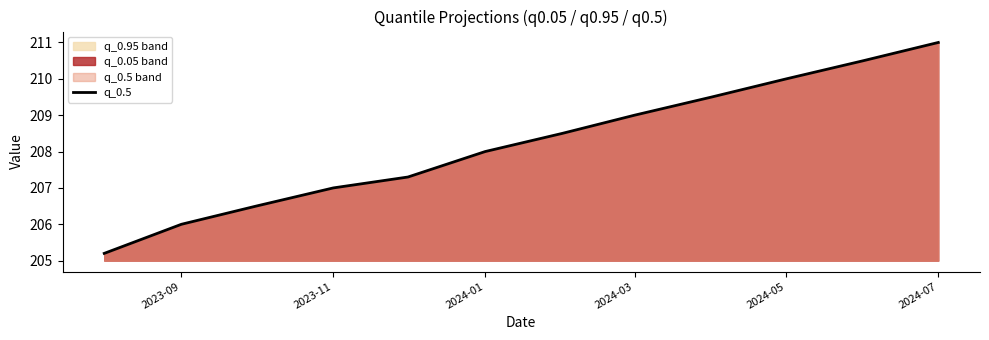

At which label is the value closest to 208?

2024-01